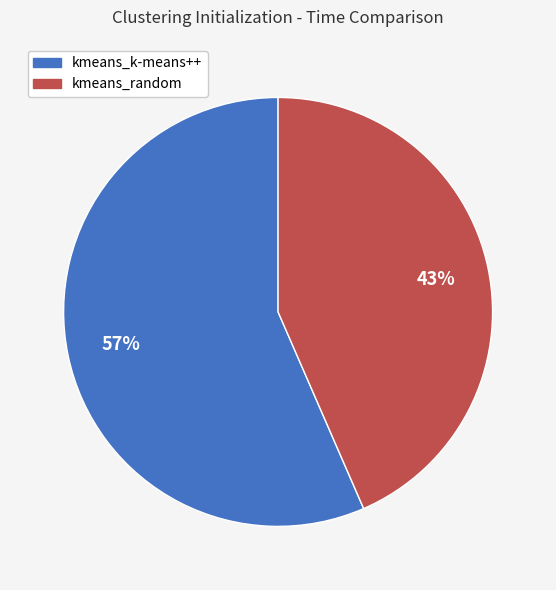

Count the number of slices in the pie.

2